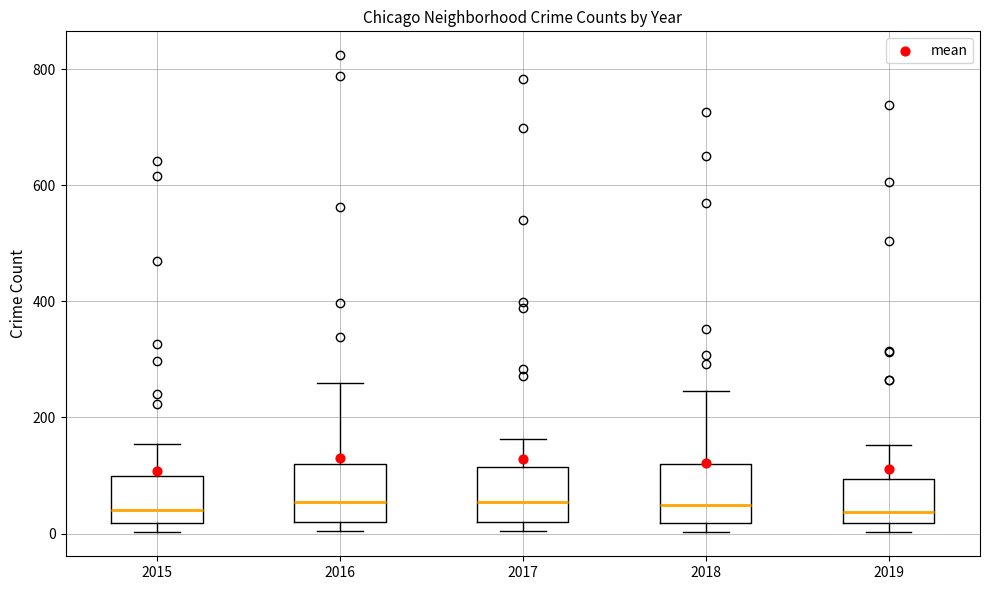

Reading left to right, transcribe this box plot: for each box, give where its median line is, the range the box spans, and where its two whiskers end, as read against the y-axis. The values are not printed on the chart, so give them approximately, as read against the axis.

2015: median 40, box 20 to 100, whiskers 0 to 160
2016: median 60, box 20 to 120, whiskers 0 to 260
2017: median 60, box 20 to 120, whiskers 0 to 160
2018: median 60, box 20 to 120, whiskers 0 to 240
2019: median 40, box 20 to 100, whiskers 0 to 160